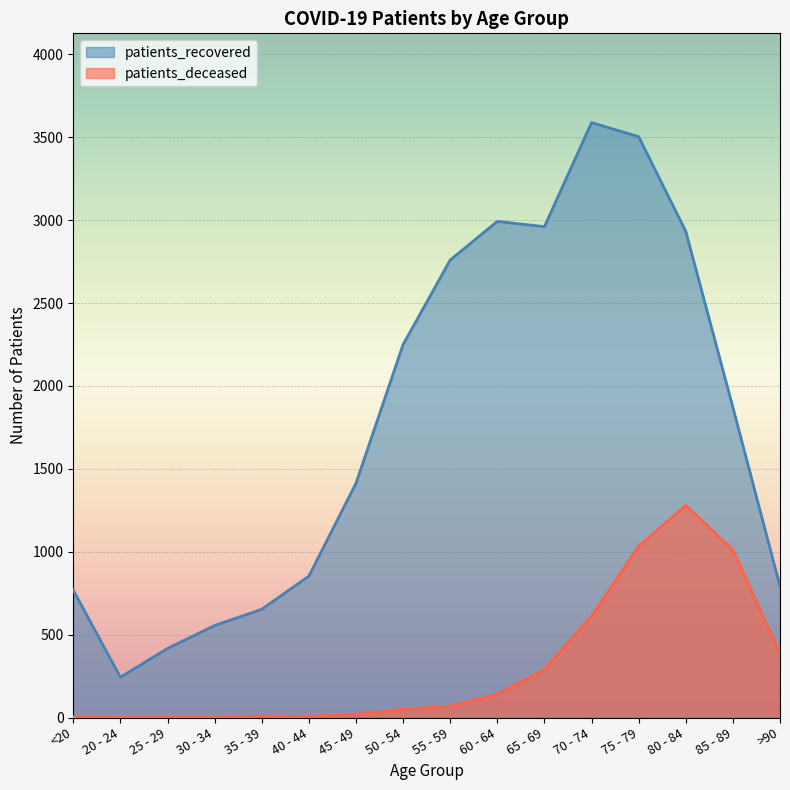

What is the difference between the maximum and minimum values in the patients_recovered series?

3346